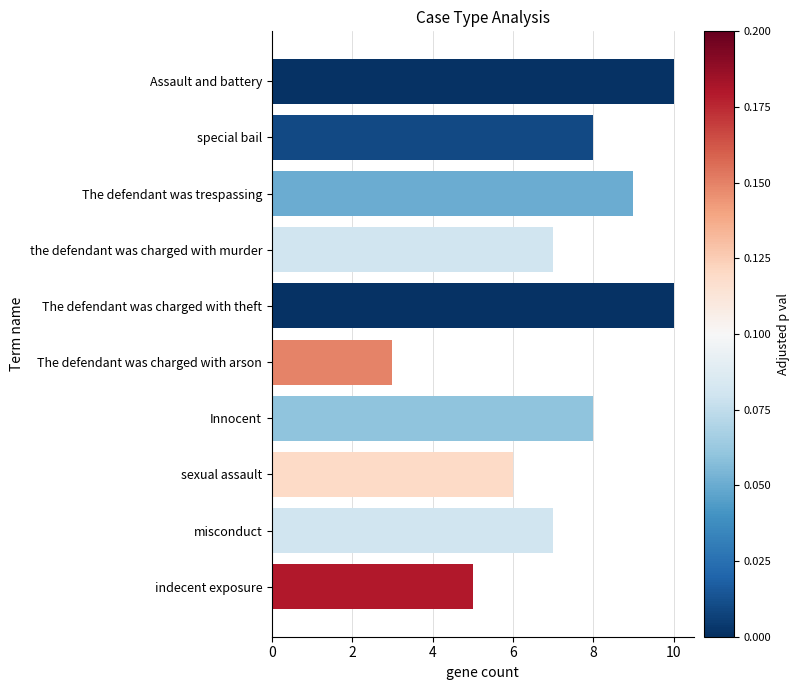

True or false: the data shows 8 at Innocent.

True